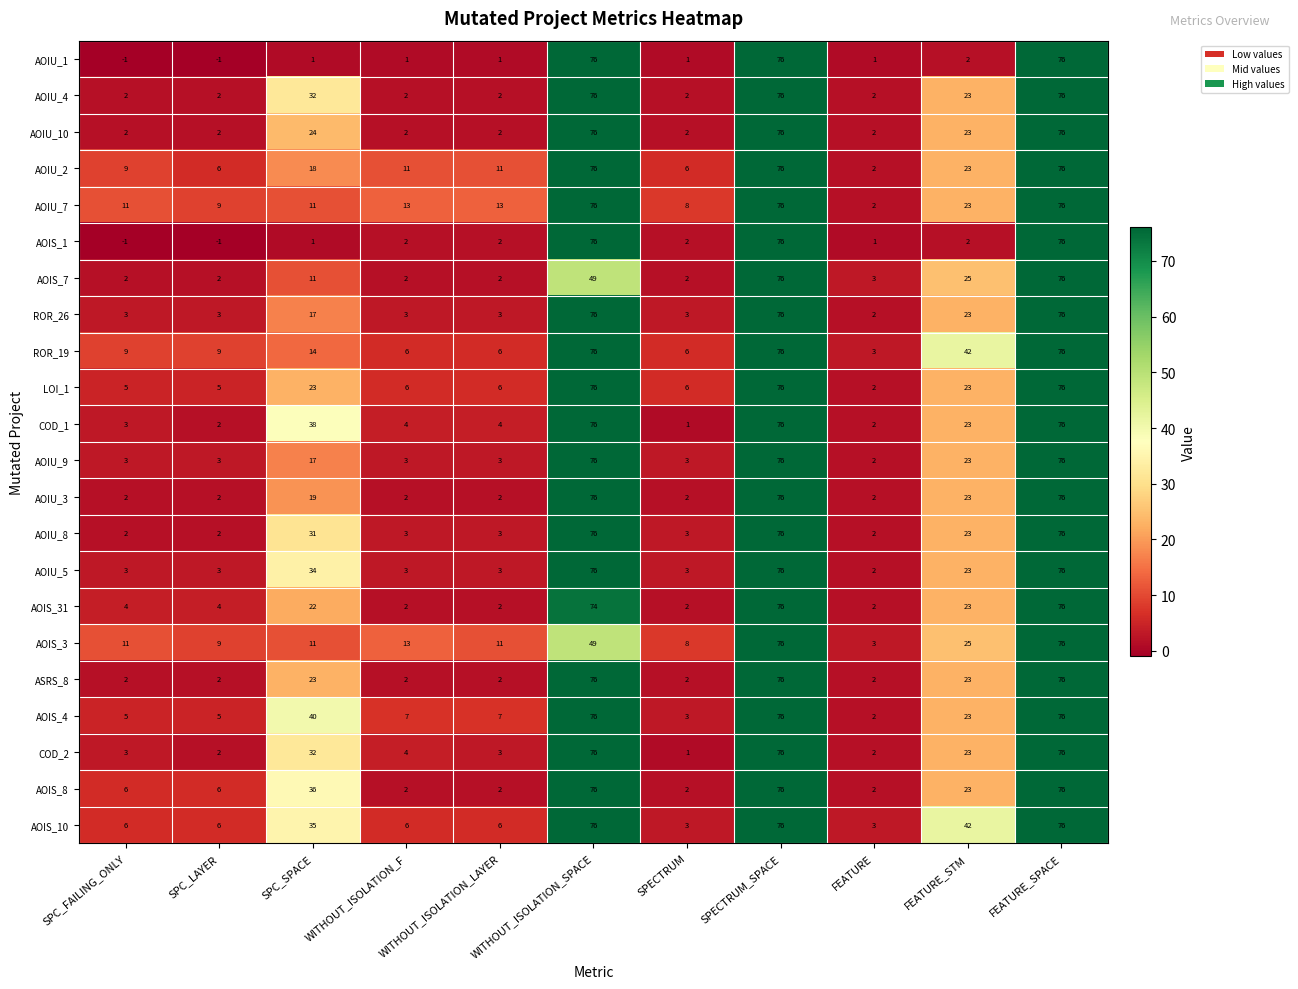

What is the difference between the second highest and second lowest values in the AOIS_3 series?

68